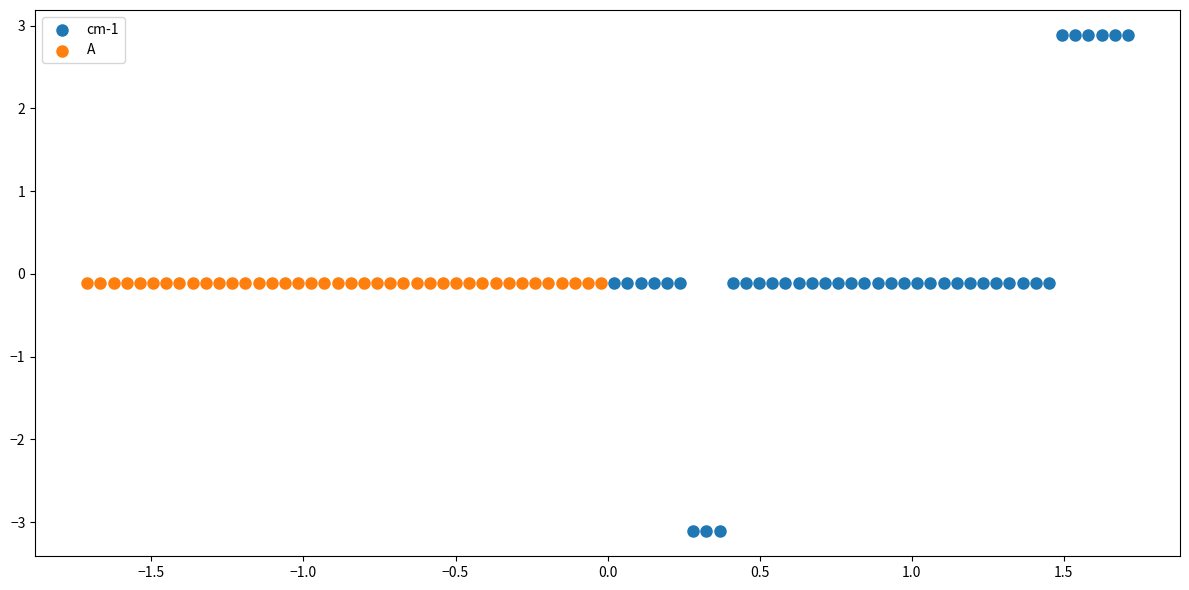

Which series reaches the minimum Y coordinate?

cm-1